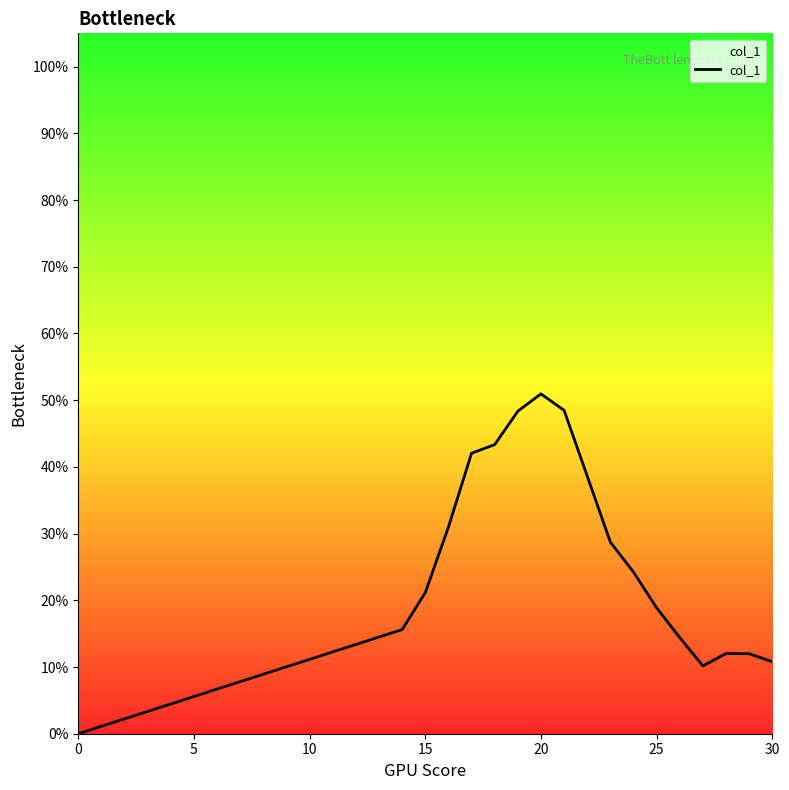

Does the chart have visible grid lines?

No